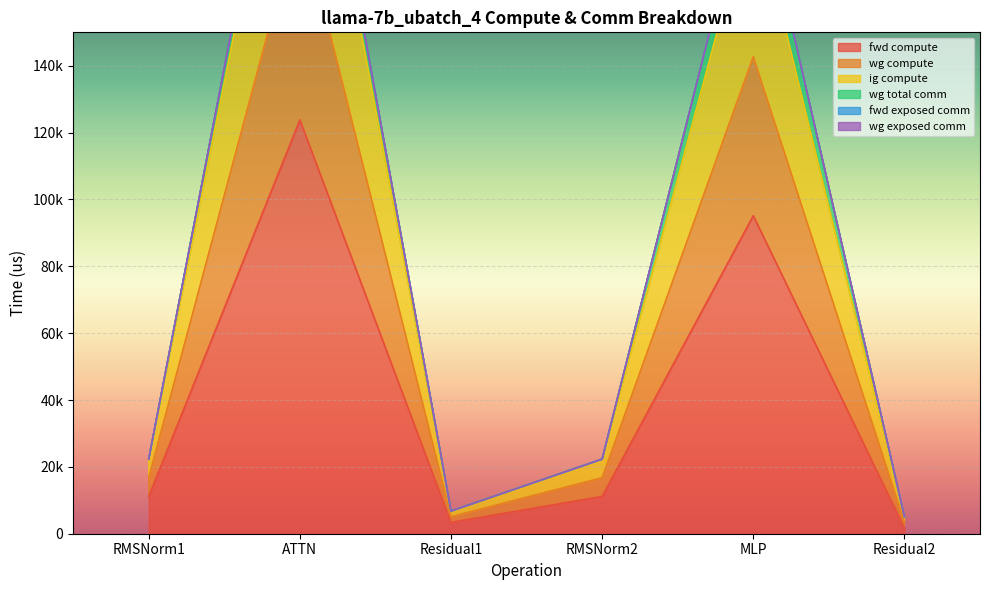

What is the difference between the maximum and minimum values in the fwd compute series?

122095.7